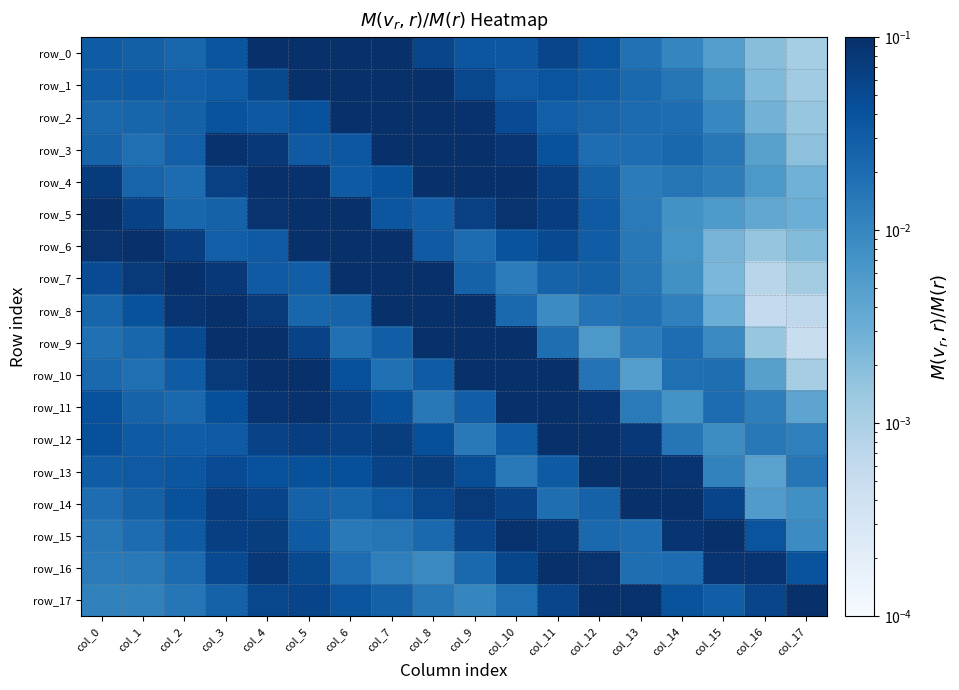

List the labels in order of row_17 value, largest first.

col_17, col_12, col_13, col_5, col_11, col_16, col_4, col_14, col_6, col_15, col_7, col_3, col_10, col_2, col_8, col_0, col_1, col_9